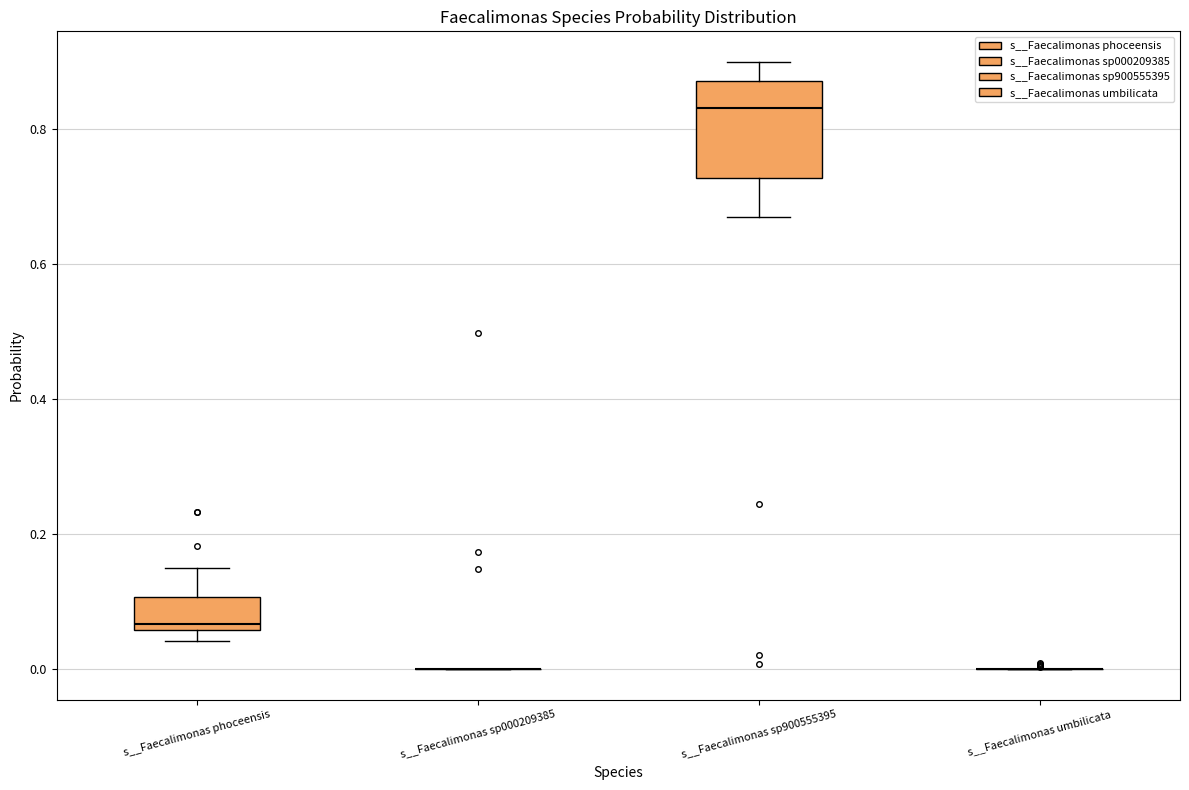

Reading left to right, read every box against the y-axis: the position of its median line, the range the box covers, and the ends of its whiskers. The values are not printed on the chart, so give them approximately, as read against the axis.

s__Faecalimonas phoceensis: median 0.06 (just above the box's lower edge), box 0.06 to 0.10, whiskers 0.04 to 0.14
s__Faecalimonas sp000209385: box collapsed to a line at 0.00, whiskers 0.00 to 0.00
s__Faecalimonas sp900555395: median 0.84, box 0.72 to 0.88, whiskers 0.66 to 0.90
s__Faecalimonas umbilicata: box collapsed to a line at 0.00, whiskers 0.00 to 0.00